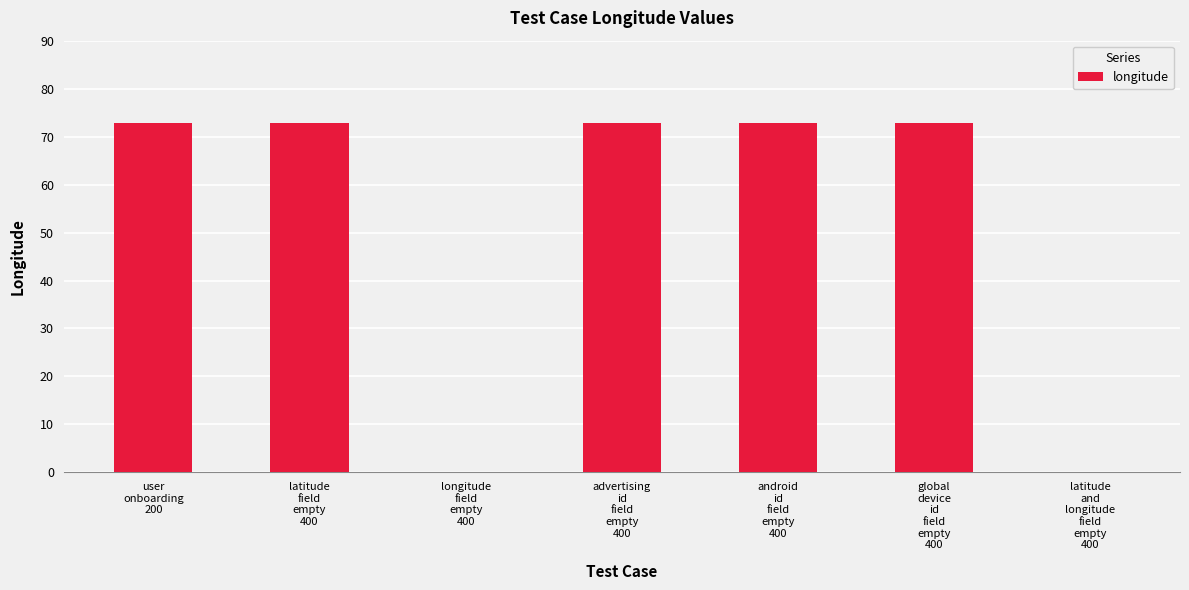

The value at advertising
id
field
empty
400 is 72.8. True or false?

True